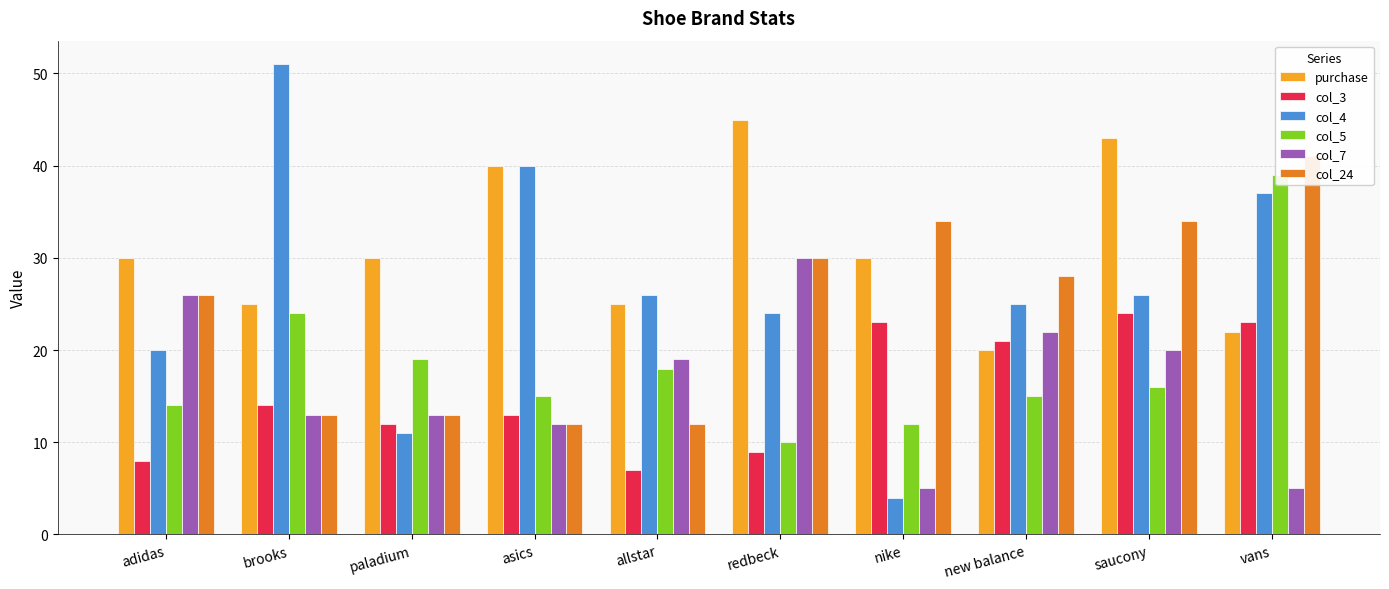

What is the label of the 7th bar from the right?

asics